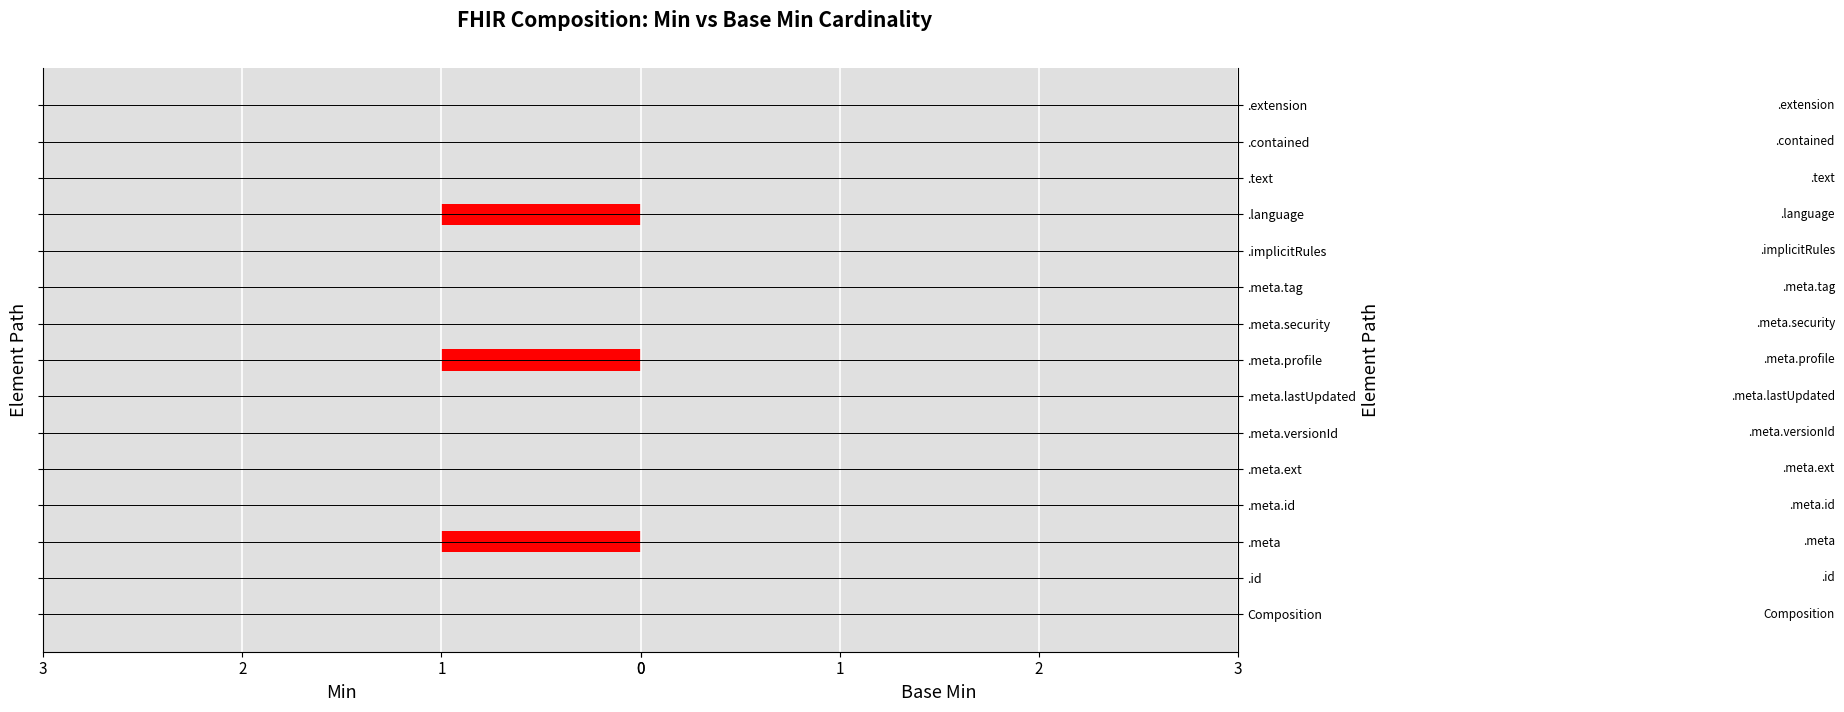

What is the sum of all values?

3